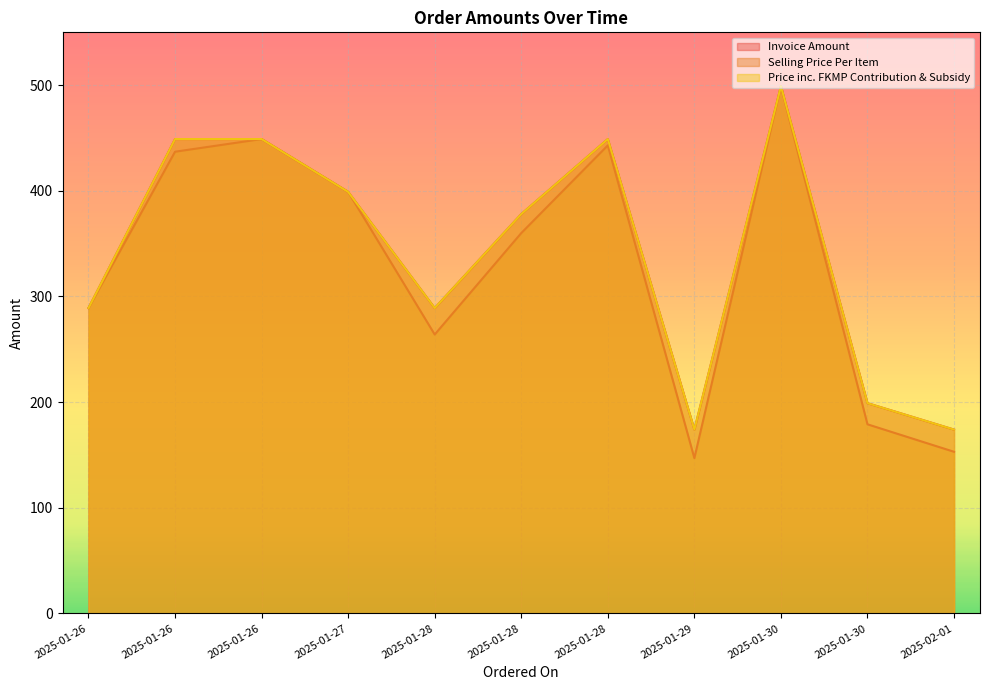

List the series in order of their peak value, highest first.

Invoice Amount, Selling Price Per Item, Price inc. FKMP Contribution & Subsidy